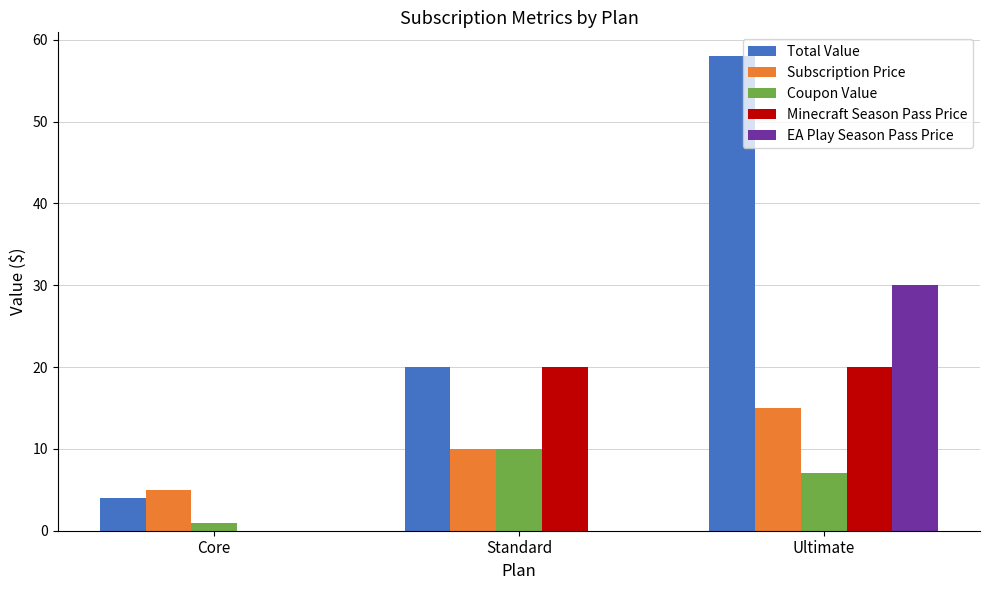

True or false: EA Play Season Pass Price has a value of -15 at Standard.

False